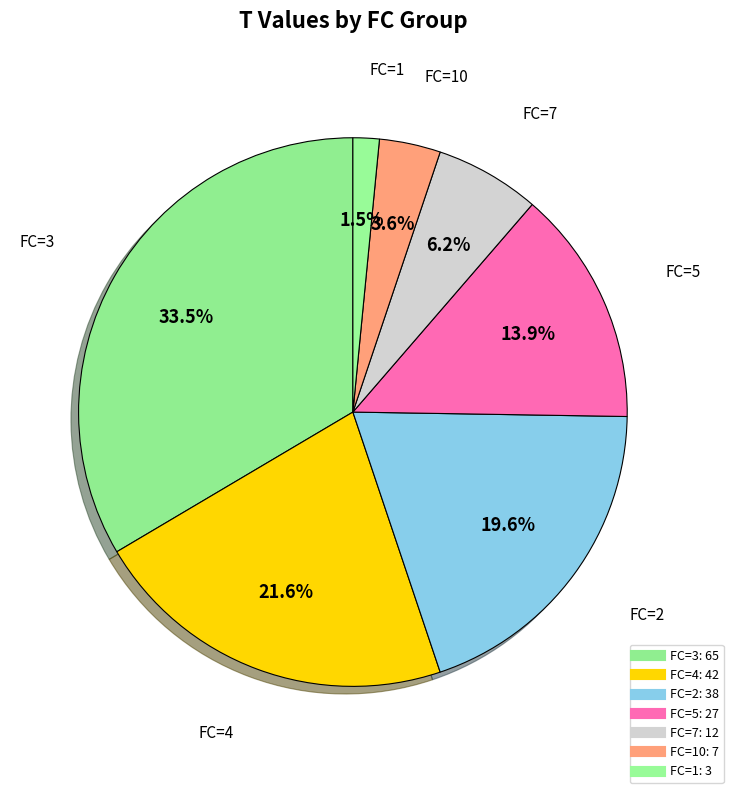

How many segments does this pie chart have?

7